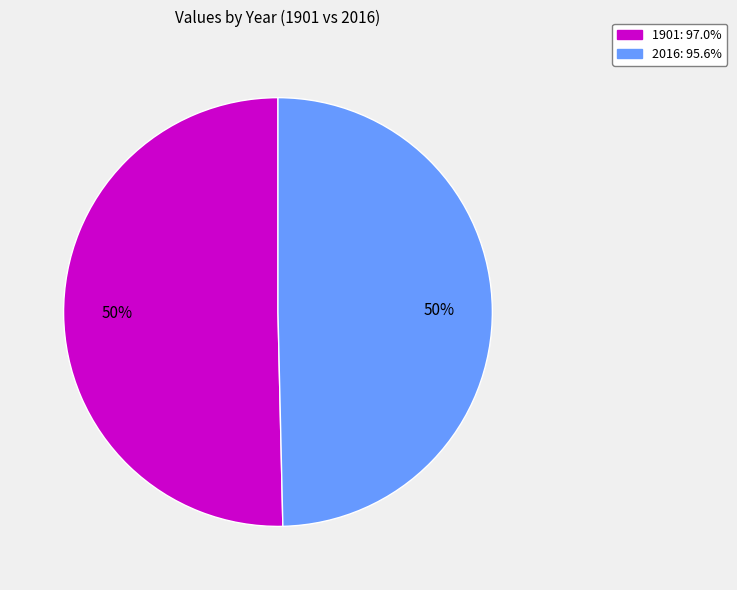

To the nearest percent, what is the combined percentage of 1901 and 2016?

100%